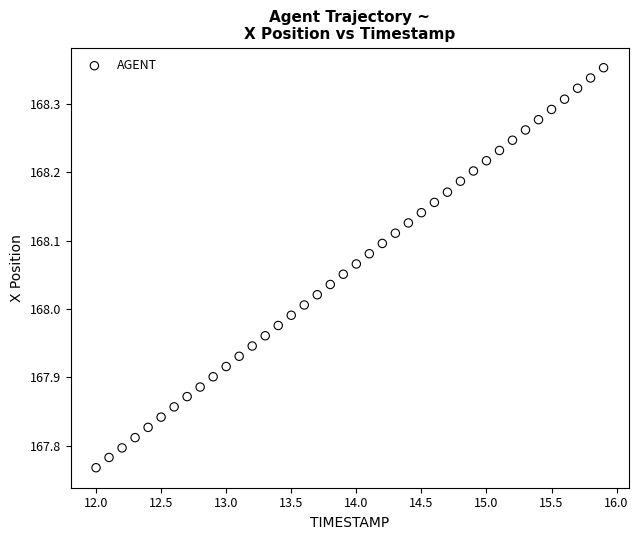

What is the range of Y values (max minus min)?

0.6